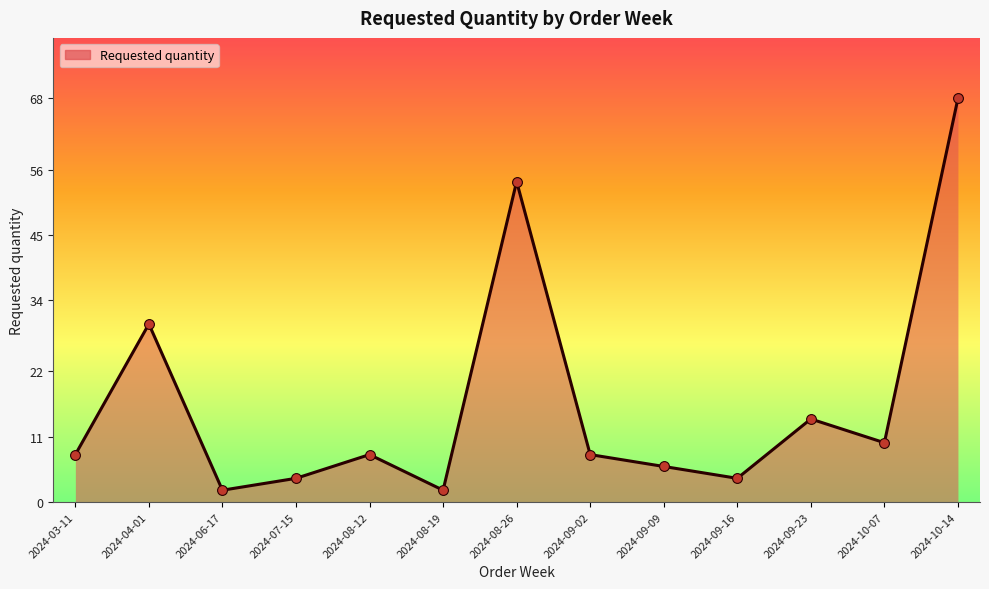

What is the change in value from 2024-08-12 to 2024-10-14?

+60